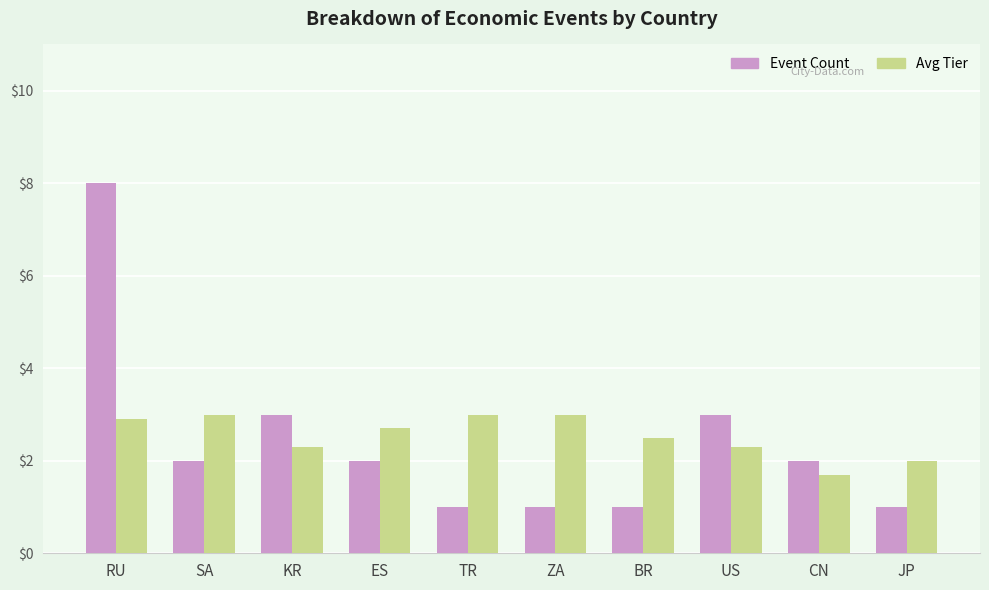

How many bars are there in total?

20